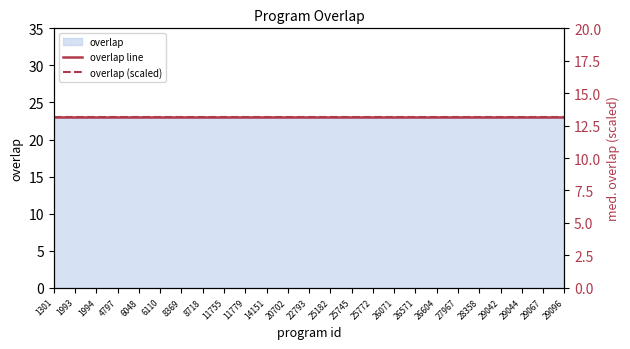

How many categories are shown in the chart?

25